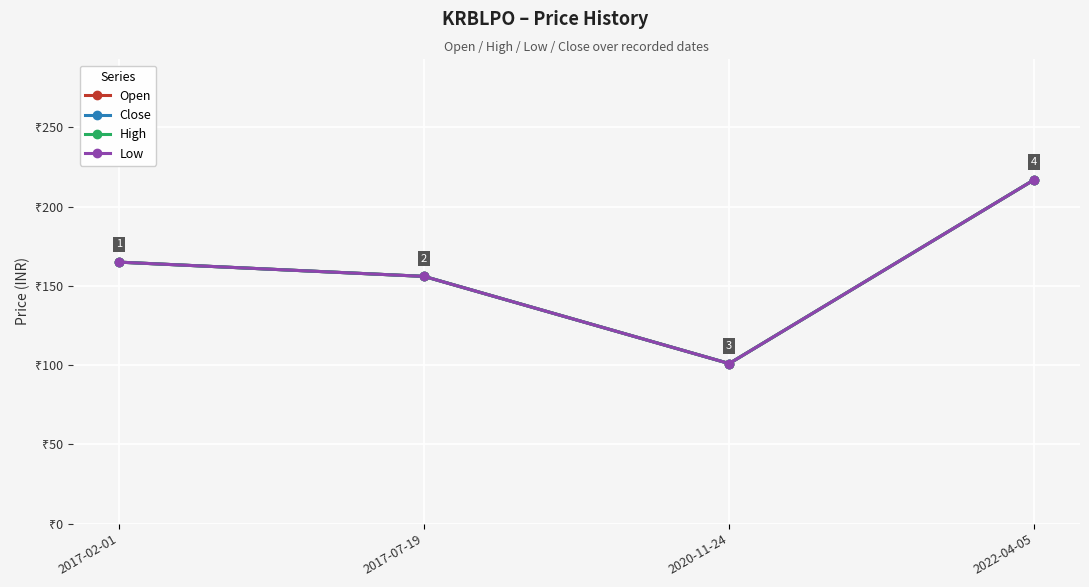

True or false: Close has more than 1 points higher than both neighbors.

False